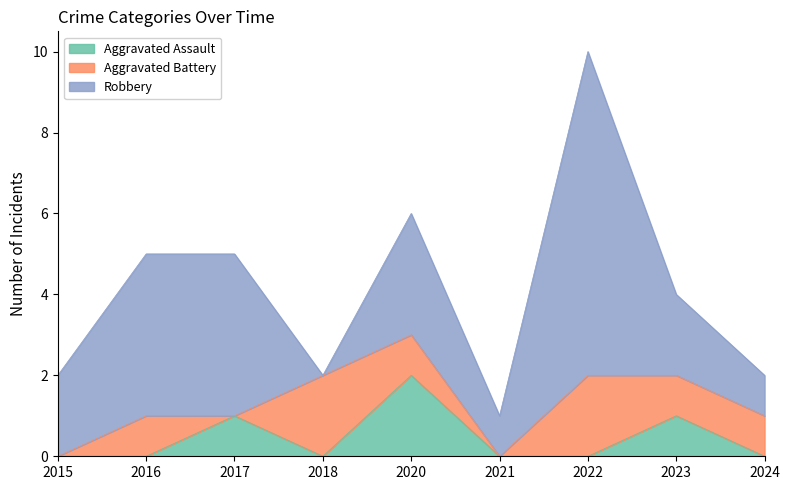

Reading left to right, list all the values displayed in this chart.

Aggravated Assault: 0	0	1	0	2	0	0	1	0
Aggravated Battery: 0	1	0	2	1	0	2	1	1
Robbery: 2	4	4	0	3	1	8	2	1